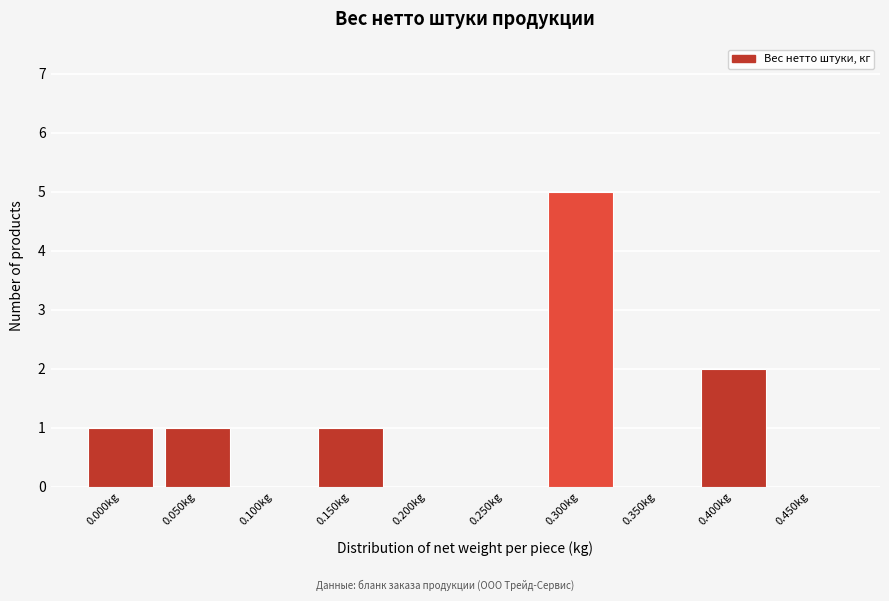

Reading right to left, what are all the values shown in this chart?

0.450kg=0	0.400kg=2	0.350kg=0	0.300kg=5	0.250kg=0	0.200kg=0	0.150kg=1	0.100kg=0	0.050kg=1	0.000kg=1